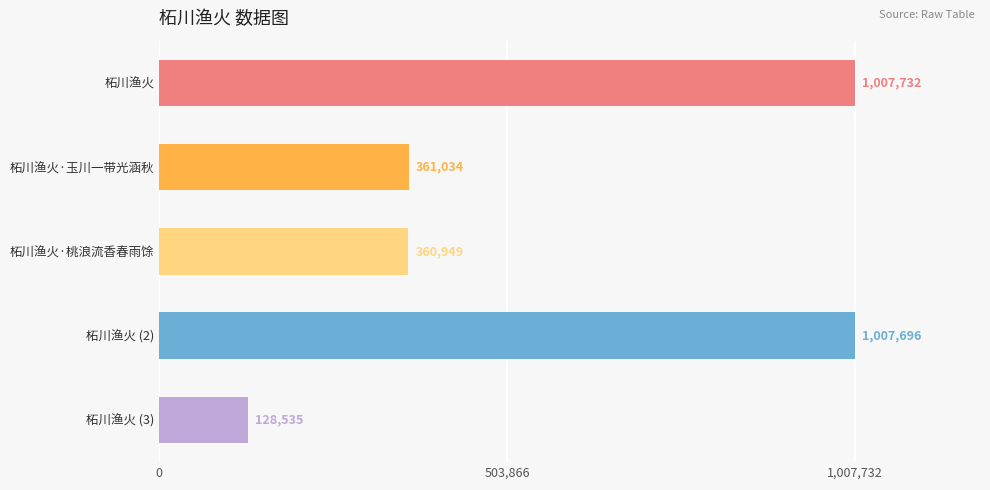

Reading bottom to top, list all the values displayed in this chart.

柘川渔火 (3)=128535	柘川渔火 (2)=1007696	柘川渔火·桃浪流香春雨馀=360949	柘川渔火·玉川一带光涵秋=361034	柘川渔火=1007732